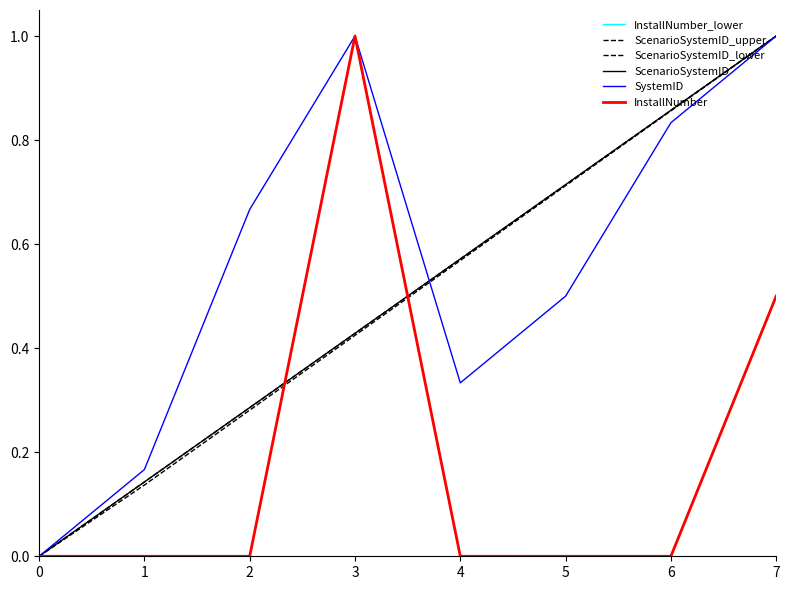

Is this an area chart (filled region under the line)?

No